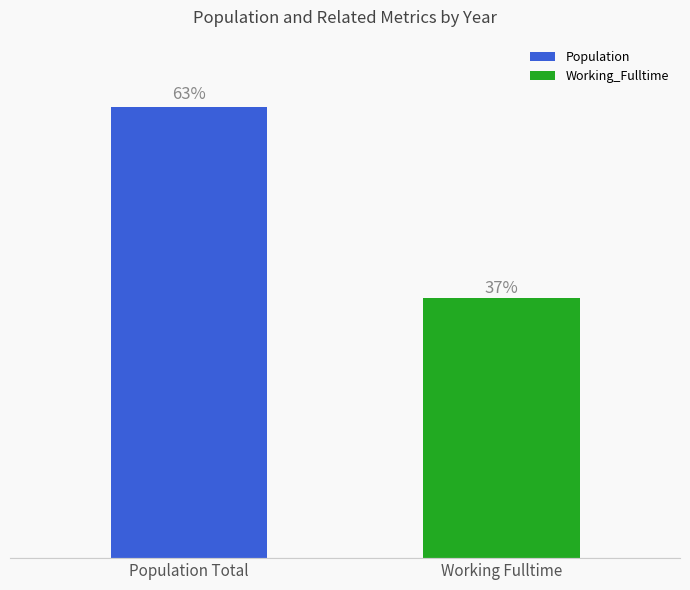

Are the bars grouped side by side (vs. stacked)?

Yes